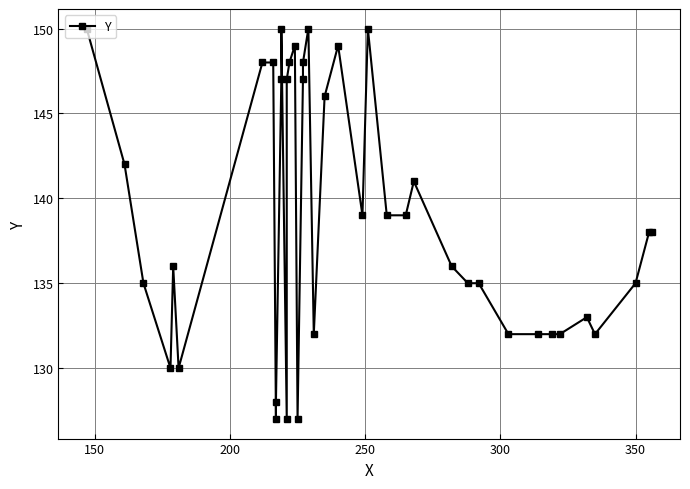

Is it true that the value at 350 is 135?

True